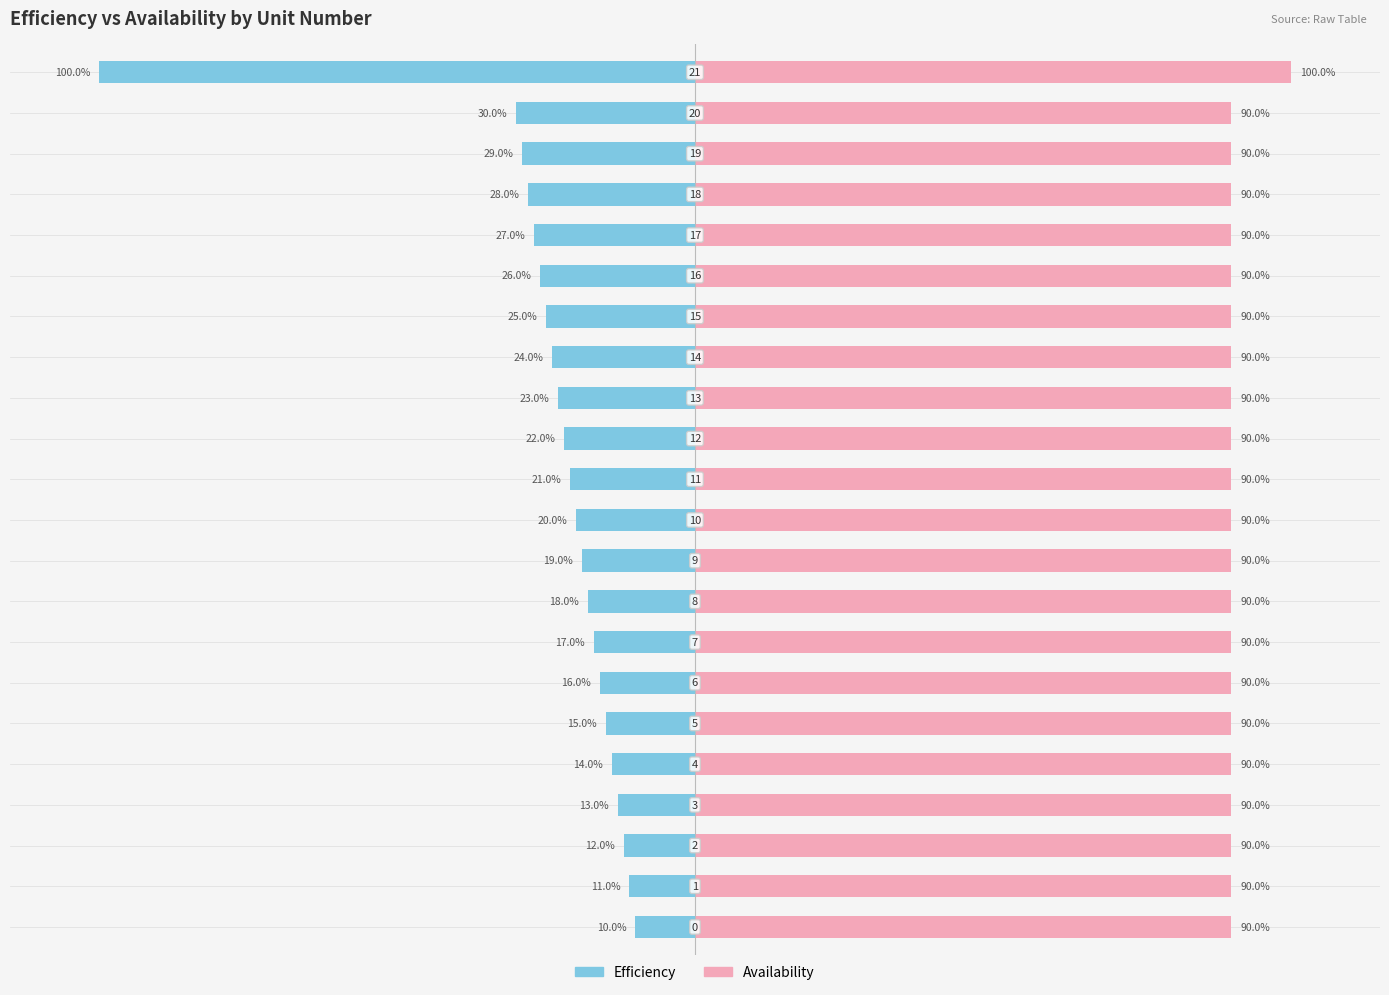

Which series changed the most between 0 and 15?

Efficiency